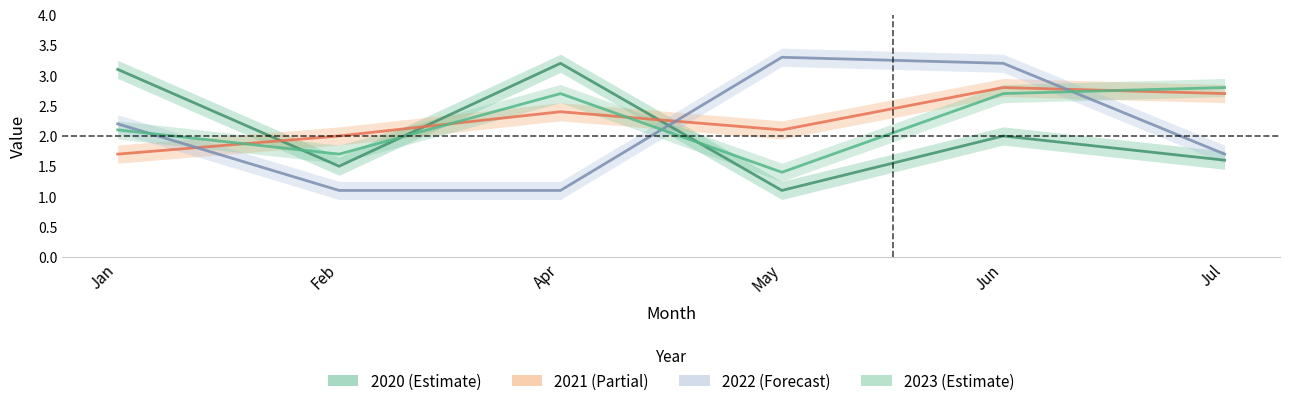

In 2021, how many points are higher than both neighbors (excluding endpoints)?

2